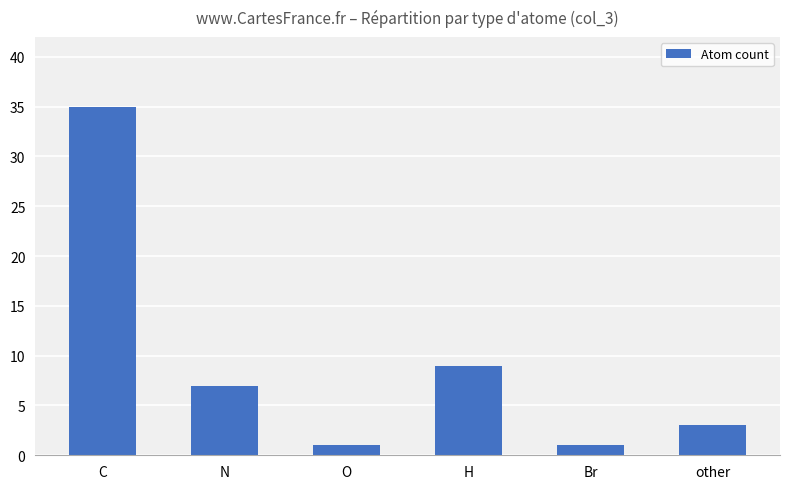

Which label corresponds to the largest value in the chart?

C